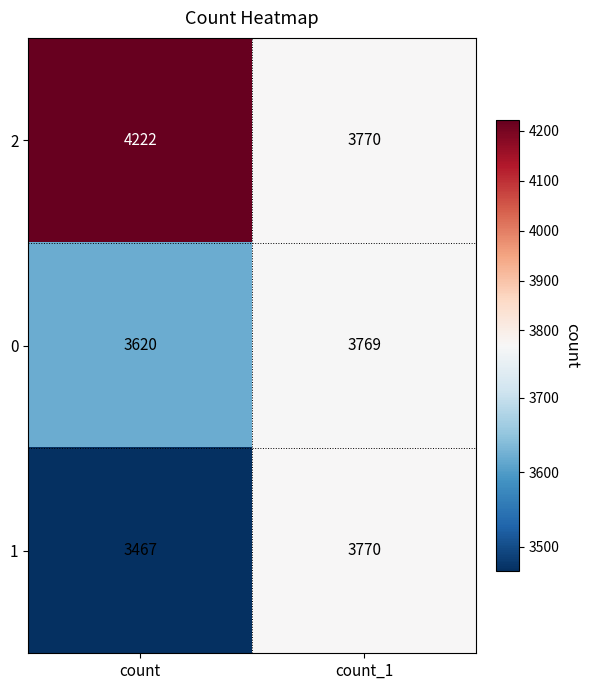

What is the sum of all 1 values?

7237